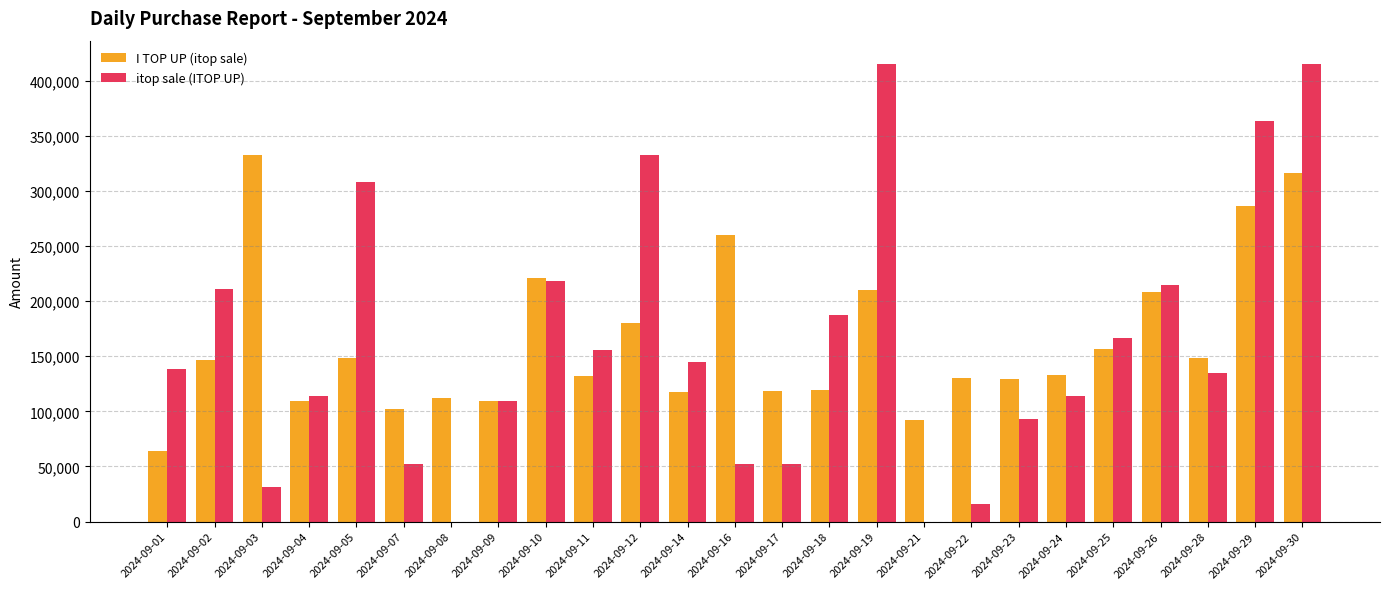

Is the value of I TOP UP (itop sale) at 2024-09-14 greater than the value of itop sale (ITOP UP) at 2024-09-22?

Yes